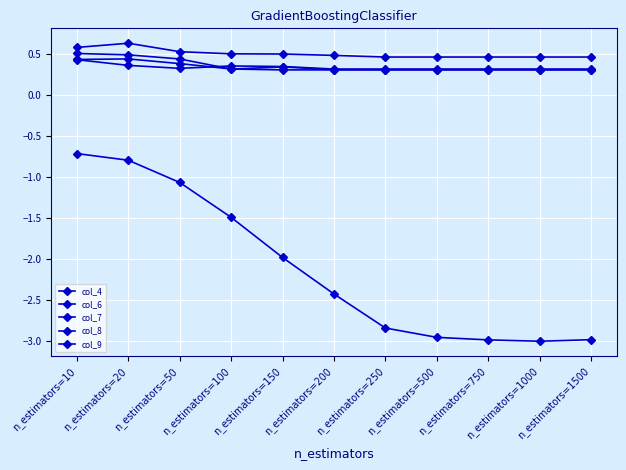

Which category has the highest value in the col_9 series?

n_estimators=10